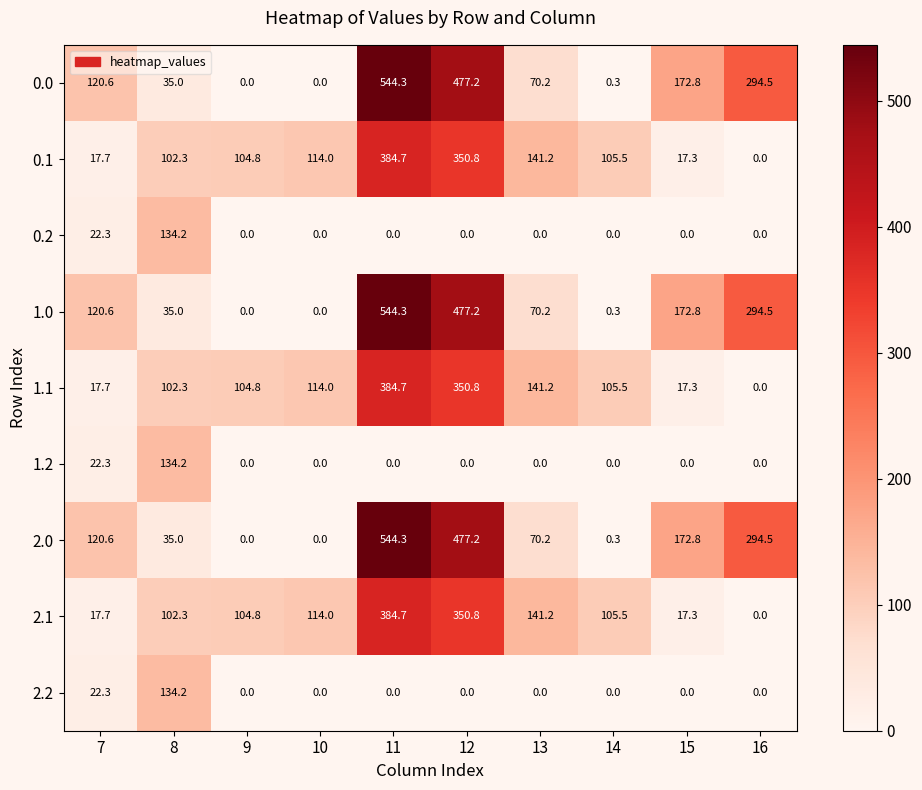

At which label is 1.0 closest to 272?

16